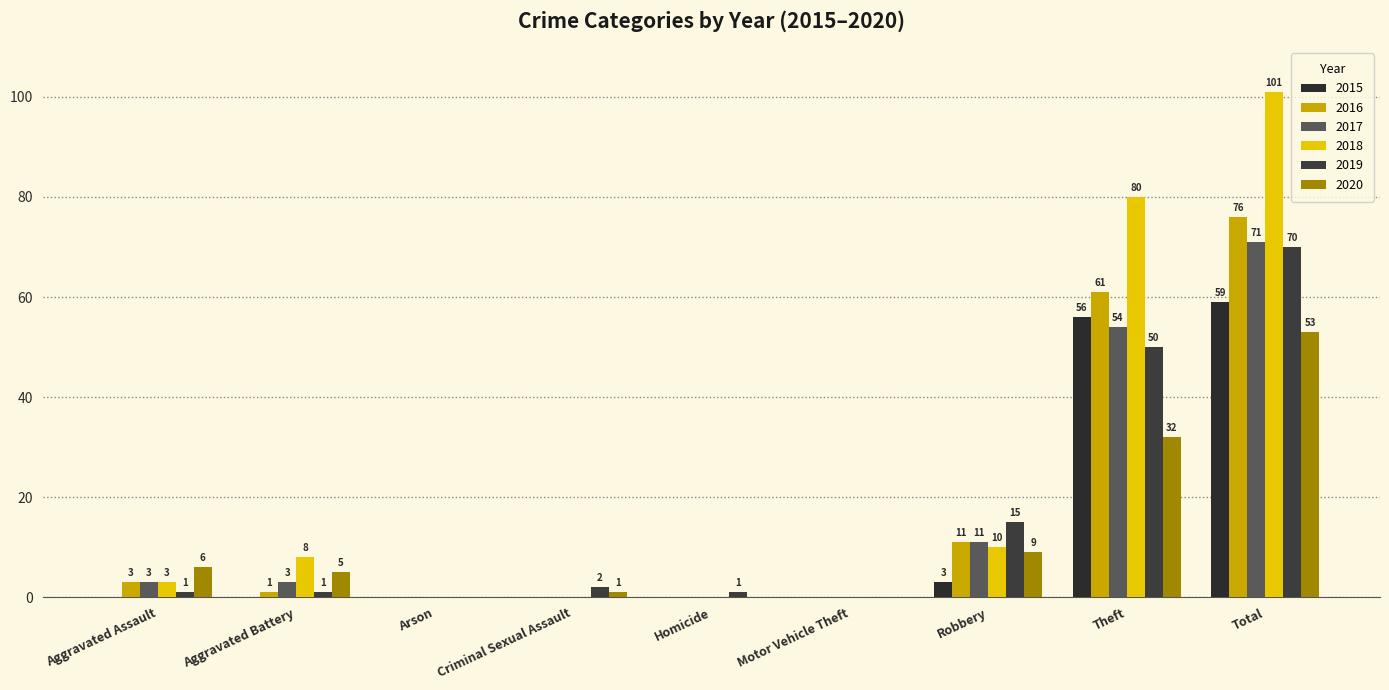

List the series in order of their peak value, highest first.

2018, 2016, 2017, 2019, 2015, 2020